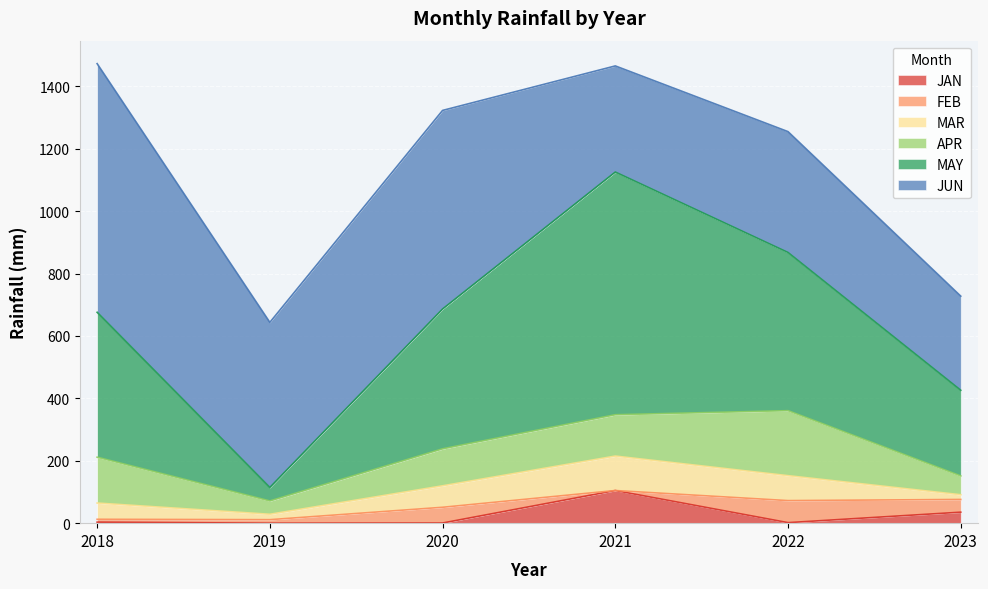

True or false: FEB has a value of 50.4 at 2020.

True